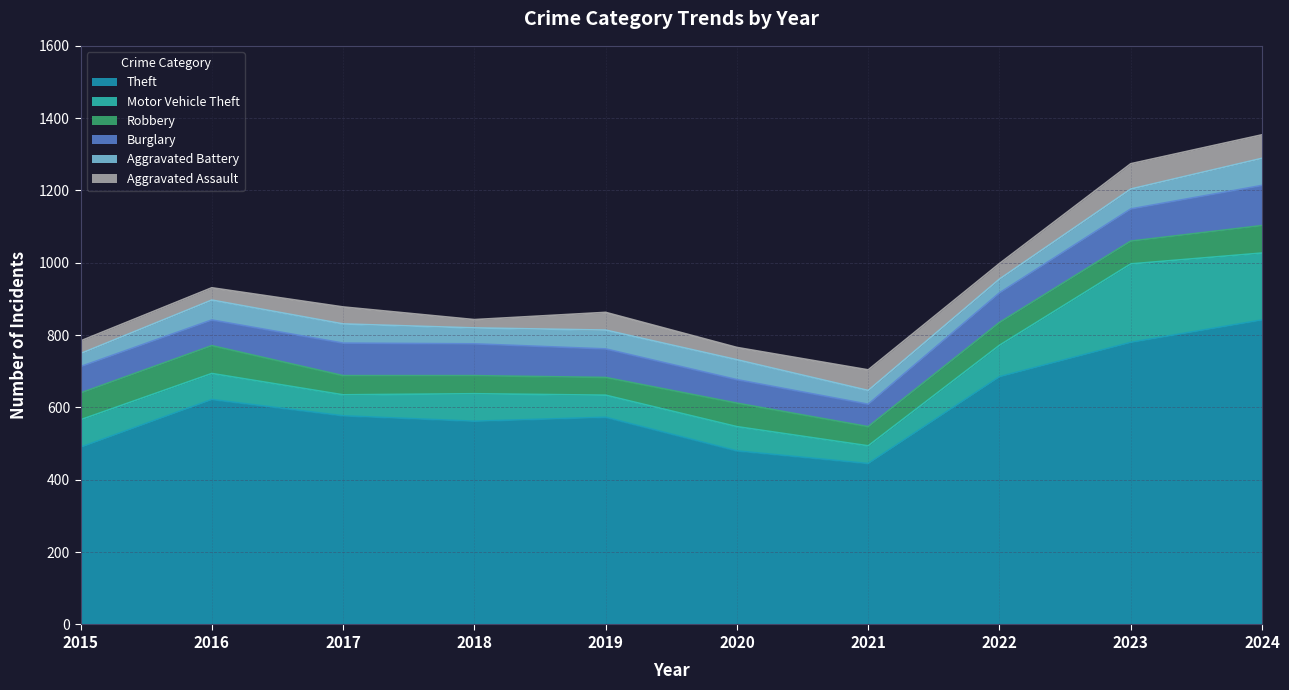

What is the spread (max minus min) of values at 2022?

647